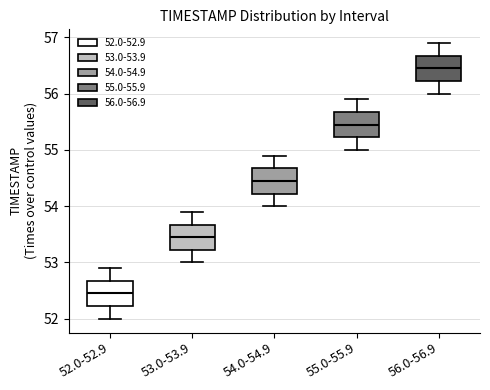

Reading left to right, transcribe this box plot: for each box, give where its median line is, the range the box spans, and where its two whiskers end, as read against the y-axis. The values are not printed on the chart, so give them approximately, as read against the axis.

52.0-52.9: median 52.5, box 52.2 to 52.7, whiskers 52.0 to 52.9
53.0-53.9: median 53.5, box 53.2 to 53.7, whiskers 53.0 to 53.9
54.0-54.9: median 54.5, box 54.2 to 54.7, whiskers 54.0 to 54.9
55.0-55.9: median 55.5, box 55.2 to 55.7, whiskers 55.0 to 55.9
56.0-56.9: median 56.5, box 56.2 to 56.7, whiskers 56.0 to 56.9